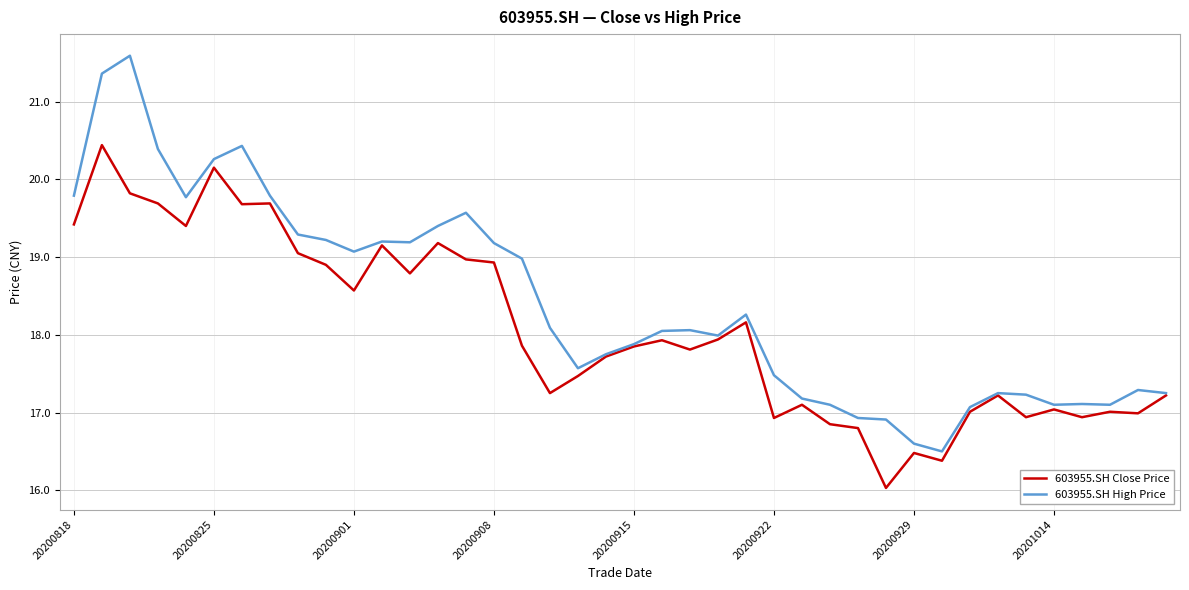

List the series in order of their peak value, highest first.

603955.SH High Price, 603955.SH Close Price